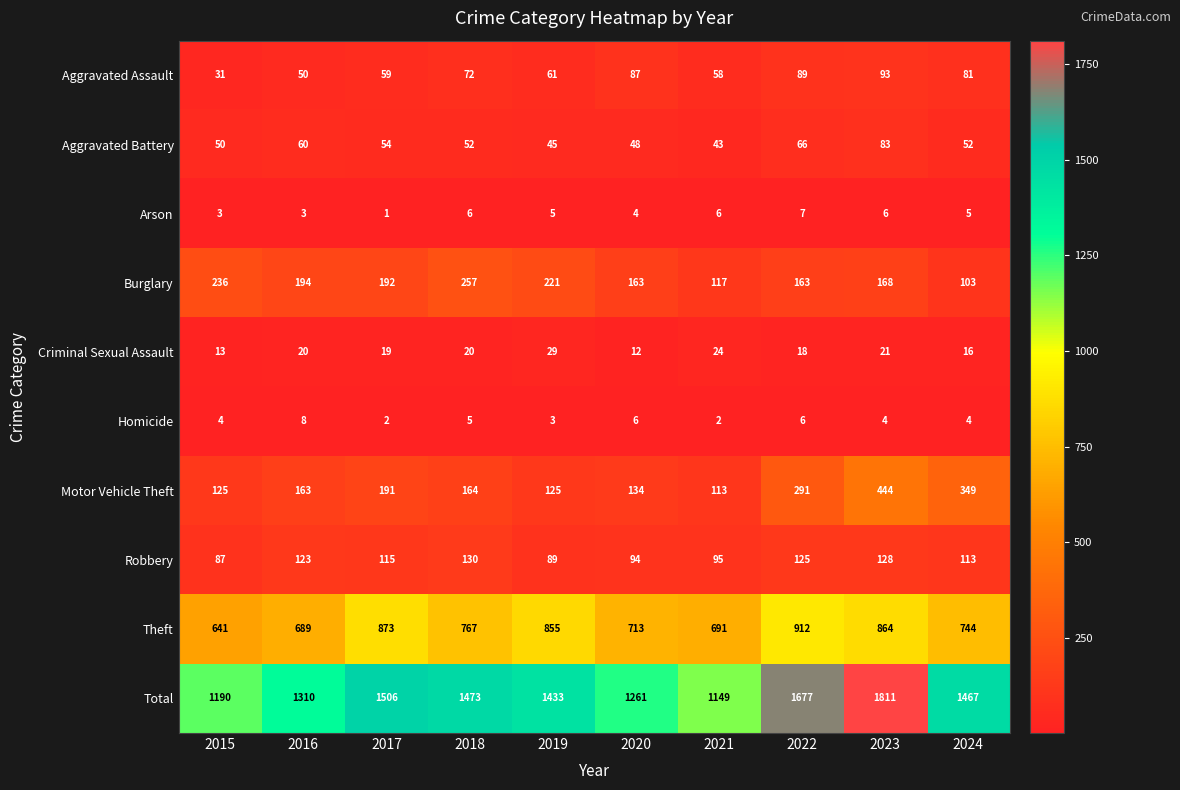

How many distinct data groups are displayed?

10